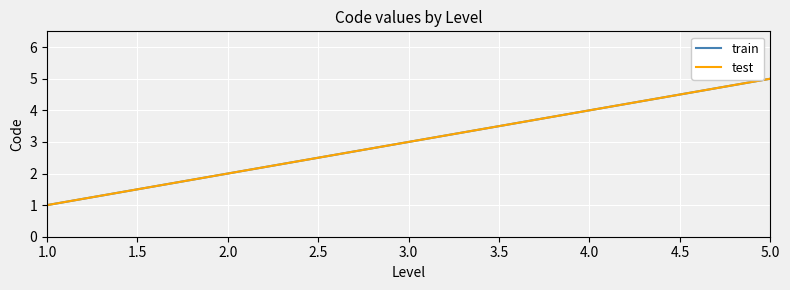

Does the chart have visible grid lines?

Yes